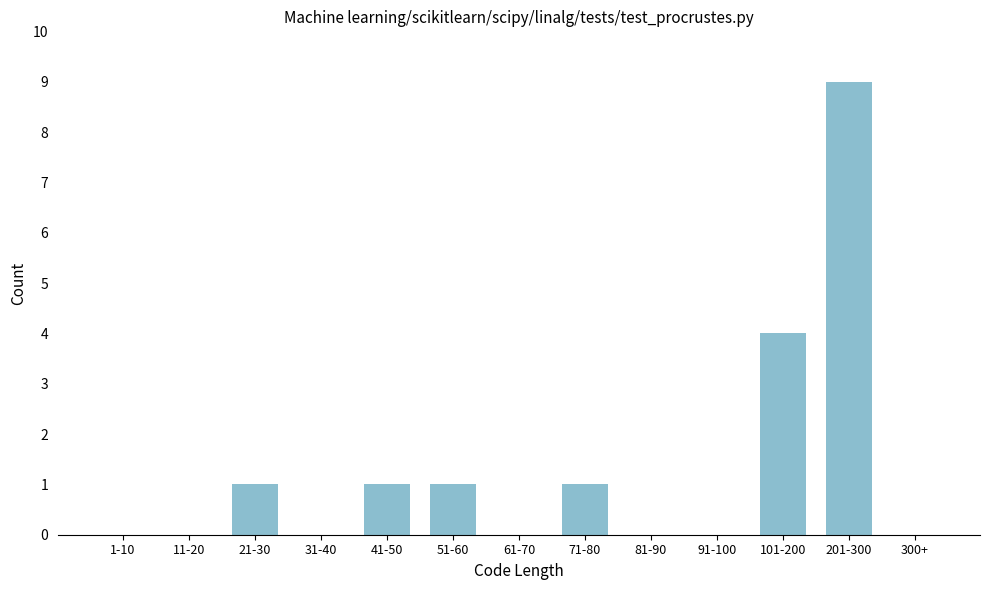

Reading right to left, list all the values displayed in this chart.

300+=0	201-300=9	101-200=4	91-100=0	81-90=0	71-80=1	61-70=0	51-60=1	41-50=1	31-40=0	21-30=1	11-20=0	1-10=0